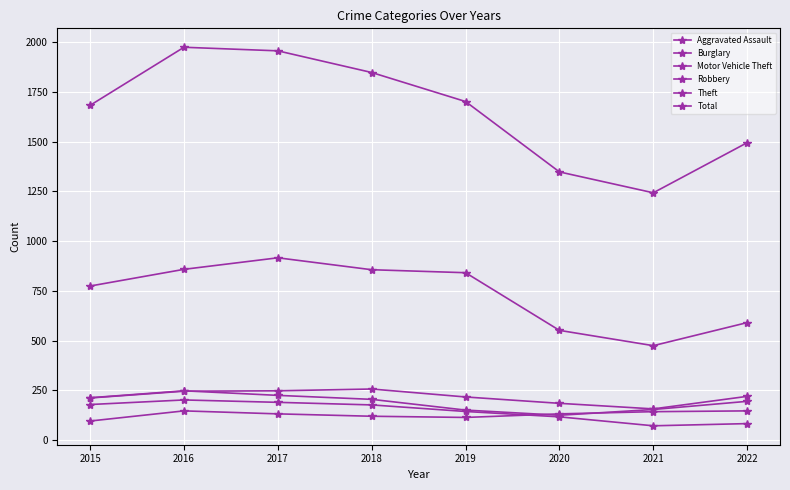

How many lines are shown in the chart?

6